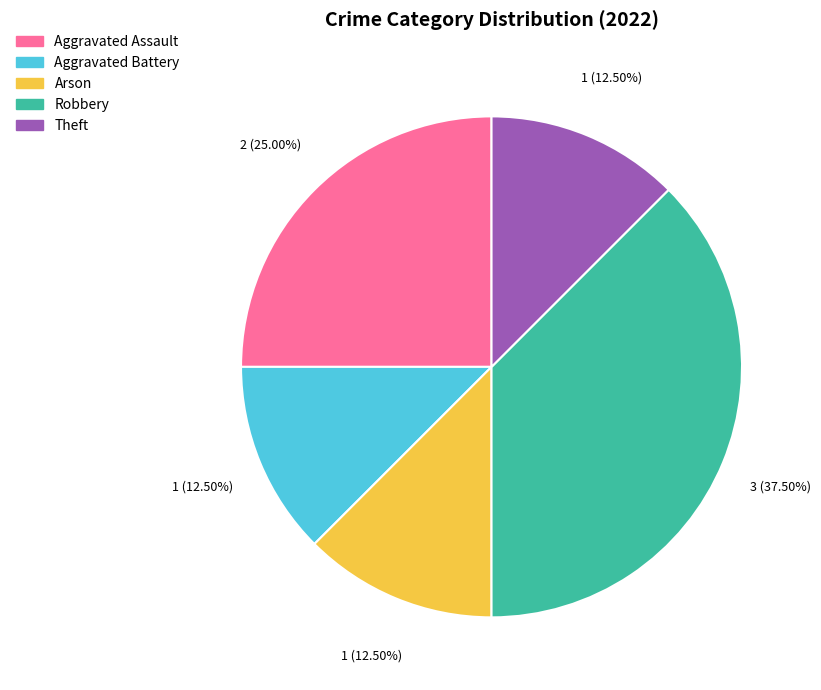

What is the largest slice in the pie chart?

Robbery